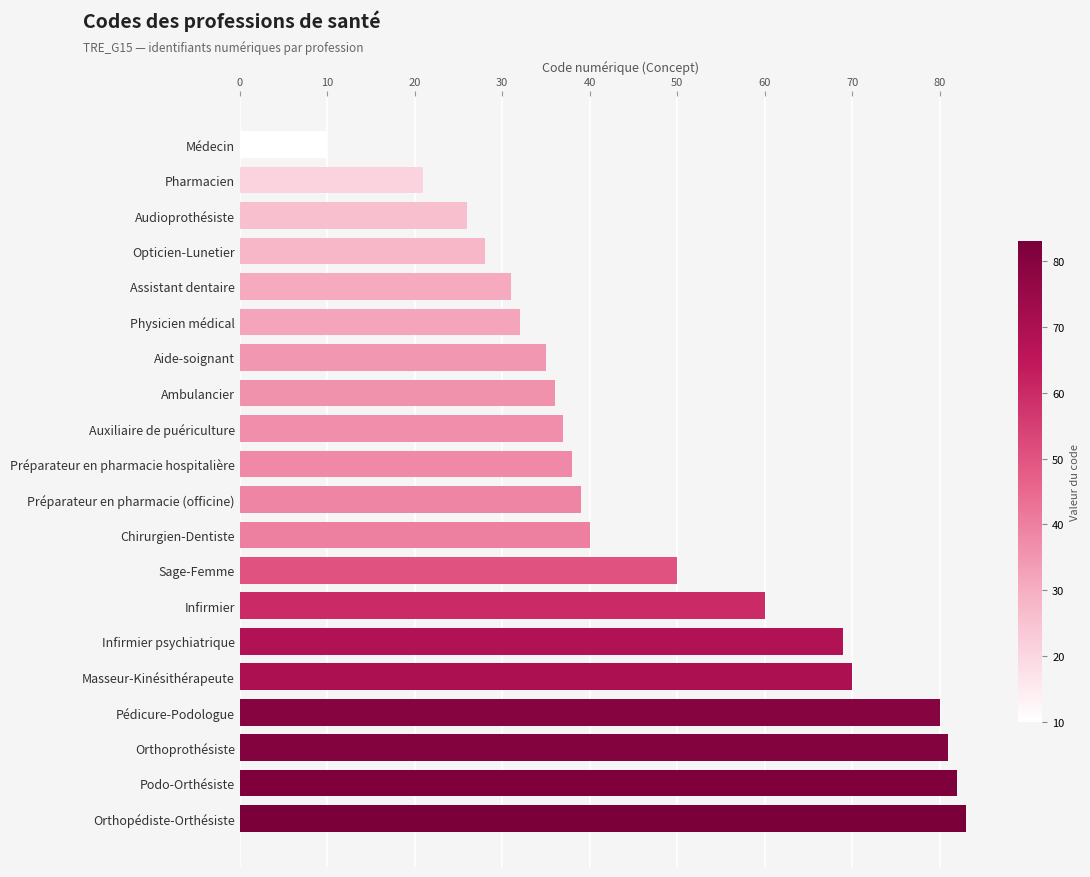

Rank the categories by value from lowest to highest.

Médecin, Pharmacien, Audioprothésiste, Opticien-Lunetier, Assistant dentaire, Physicien médical, Aide-soignant, Ambulancier, Auxiliaire de puériculture, Préparateur en pharmacie hospitalière, Préparateur en pharmacie (officine), Chirurgien-Dentiste, Sage-Femme, Infirmier, Infirmier psychiatrique, Masseur-Kinésithérapeute, Pédicure-Podologue, Orthoprothésiste, Podo-Orthésiste, Orthopédiste-Orthésiste